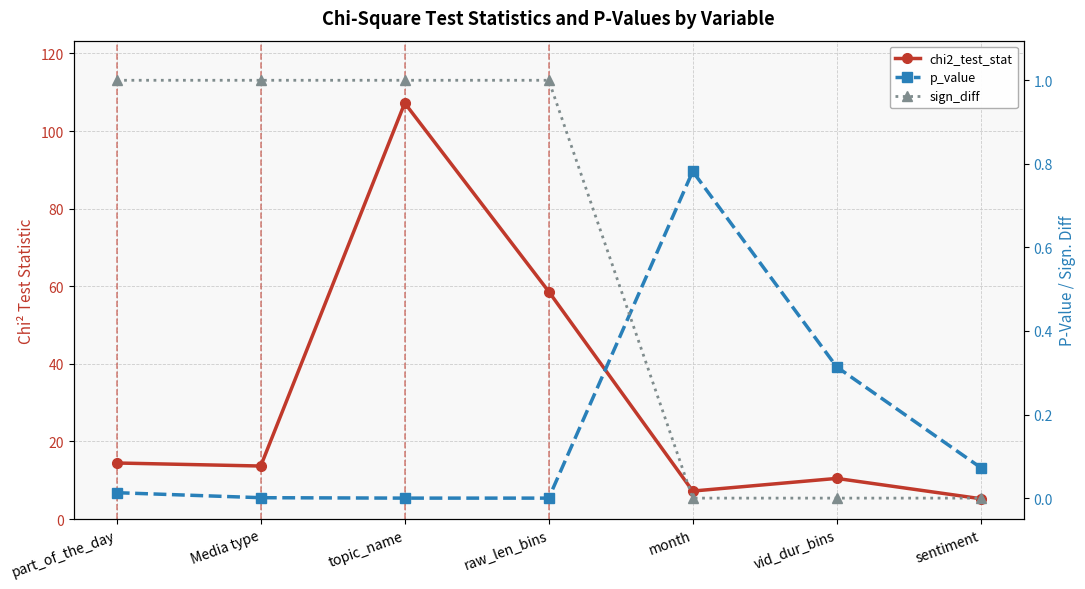

What are all the series names shown in the legend?

chi2_test_stat, p_value, sign_diff